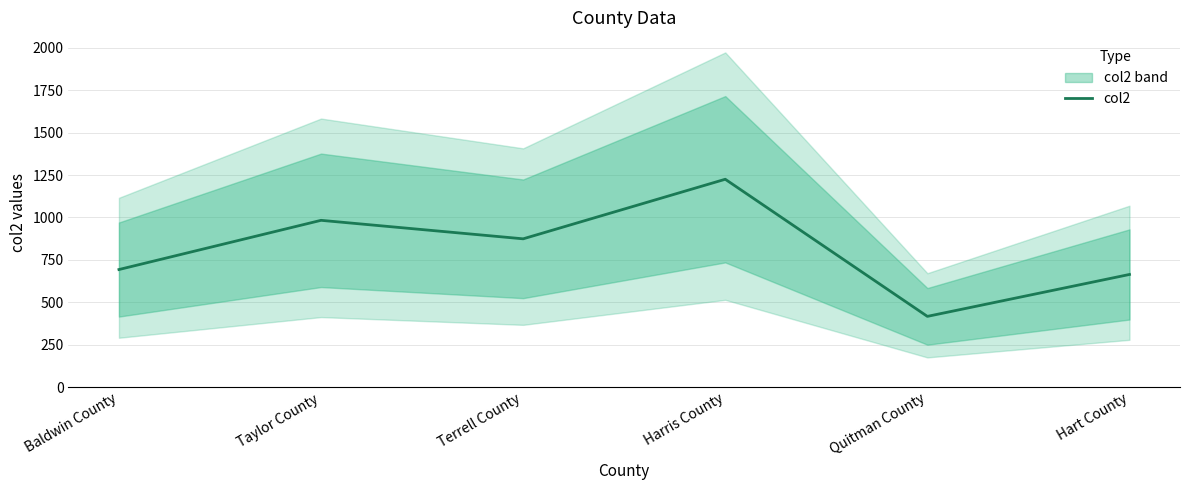

List the labels in order of value, smallest first.

Quitman County, Hart County, Baldwin County, Terrell County, Taylor County, Harris County